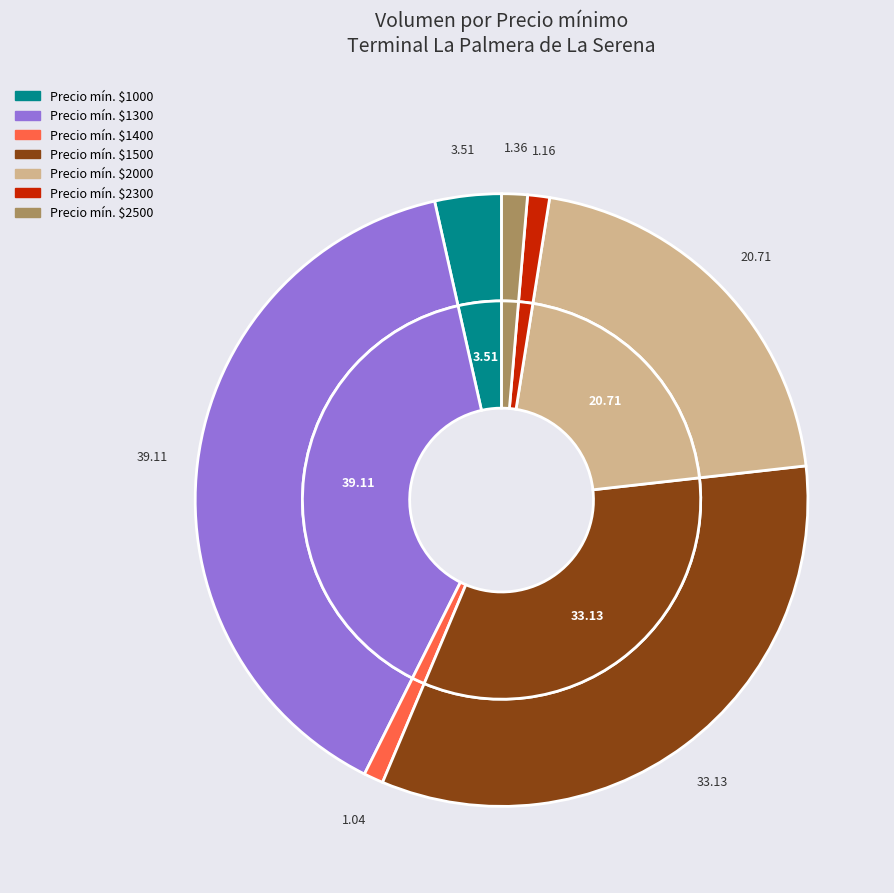

How many segments does this pie chart have?

7